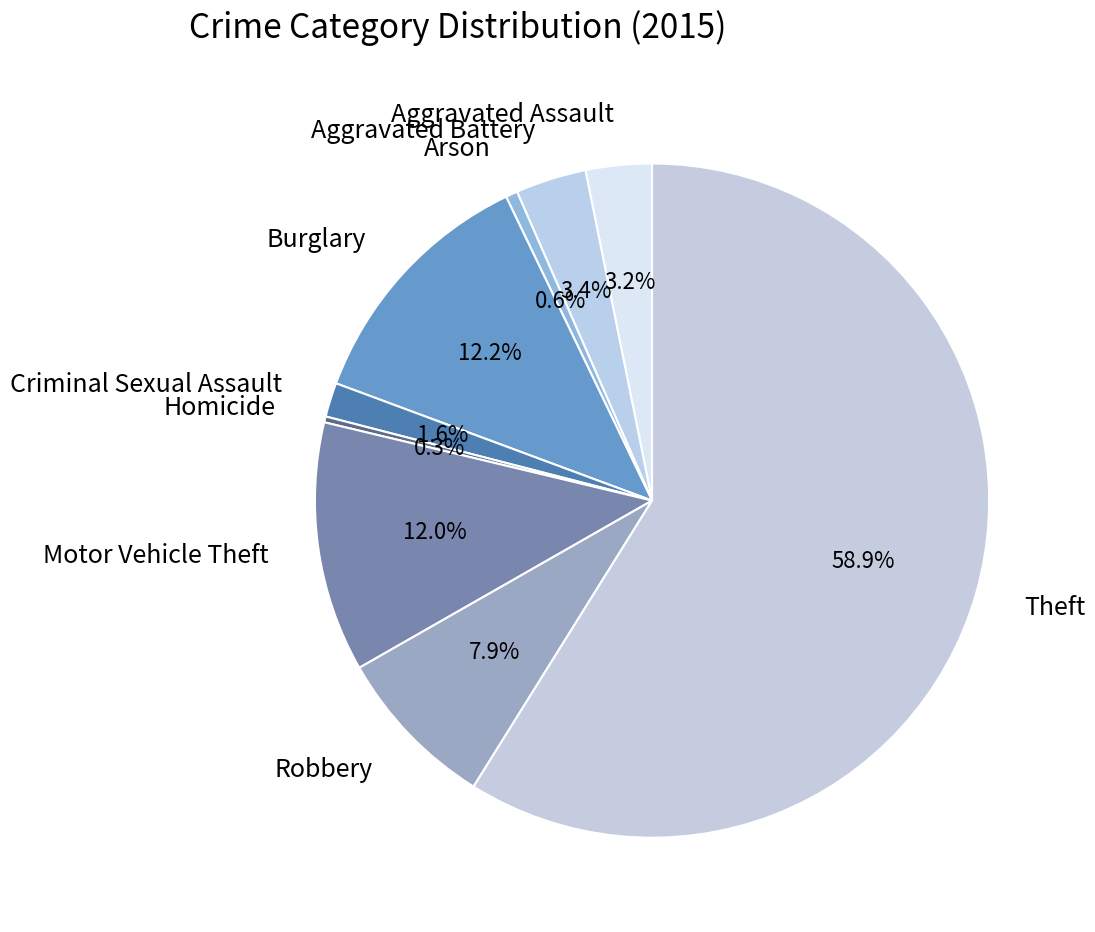

What is the largest slice in the pie chart?

Theft